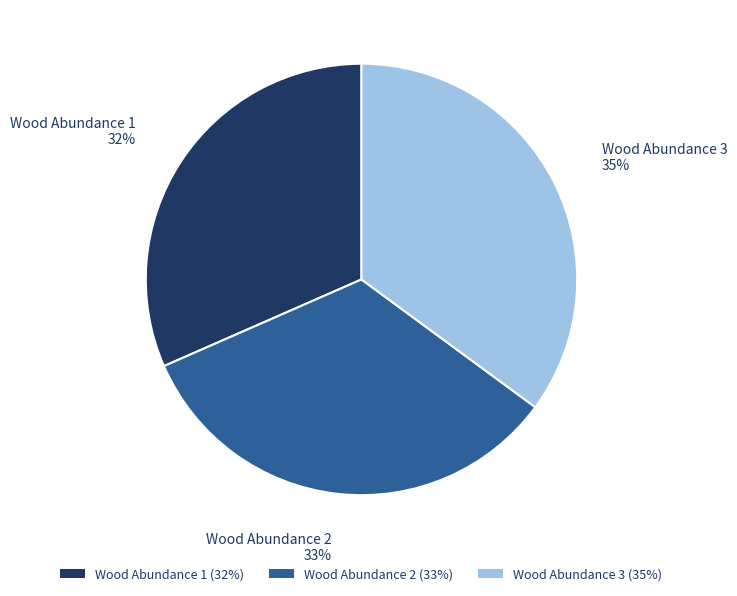

Count the number of slices in the pie.

3